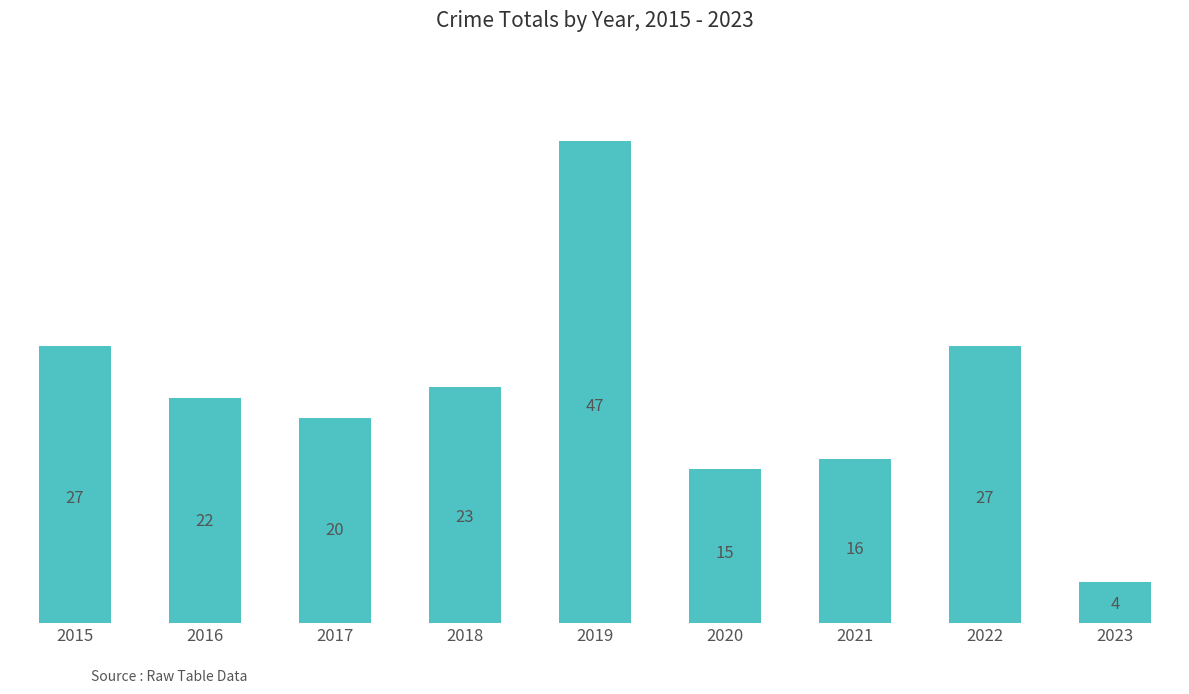

How many bars are there in total?

9